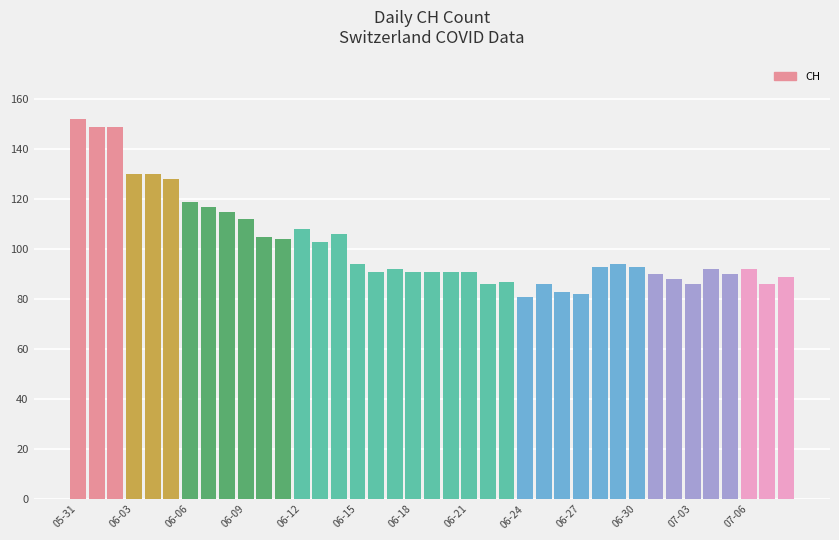

What is the value of the 10th bar from the left?

112